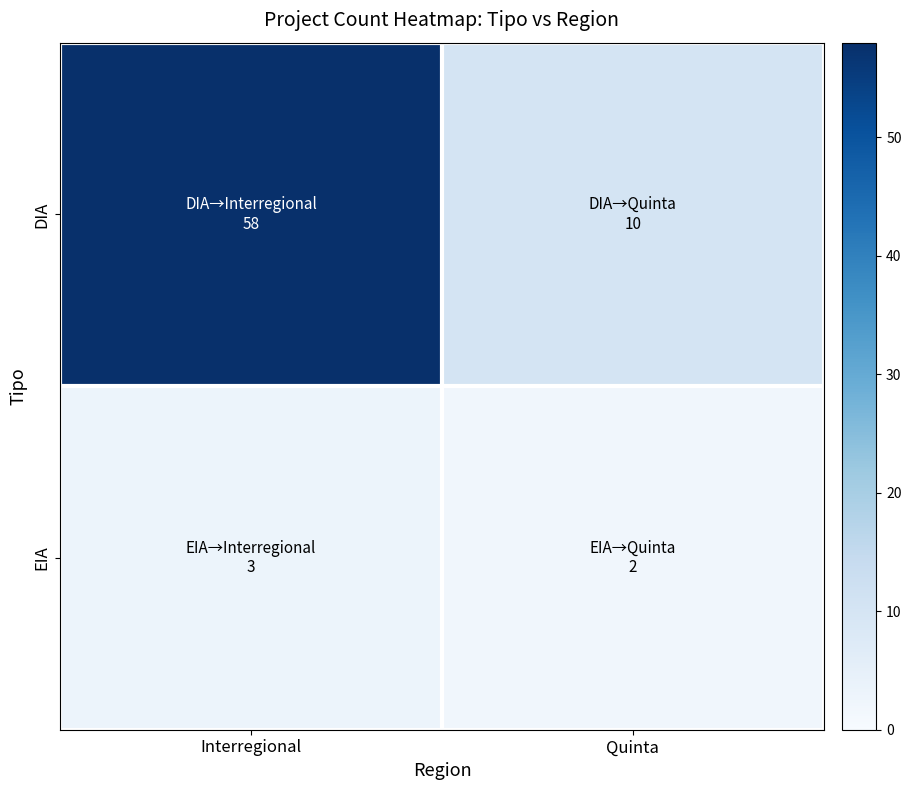

What is the spread (max minus min) of values at Interregional?

55